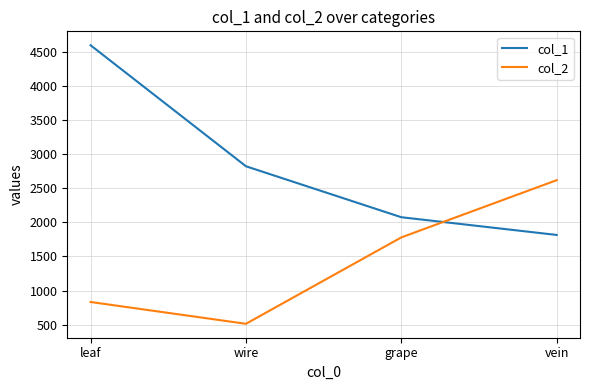

Reading left to right, extract all data points from this chart.

col_1: leaf=4600	wire=2824	grape=2076	vein=1816
col_2: leaf=832	wire=512	grape=1780	vein=2620